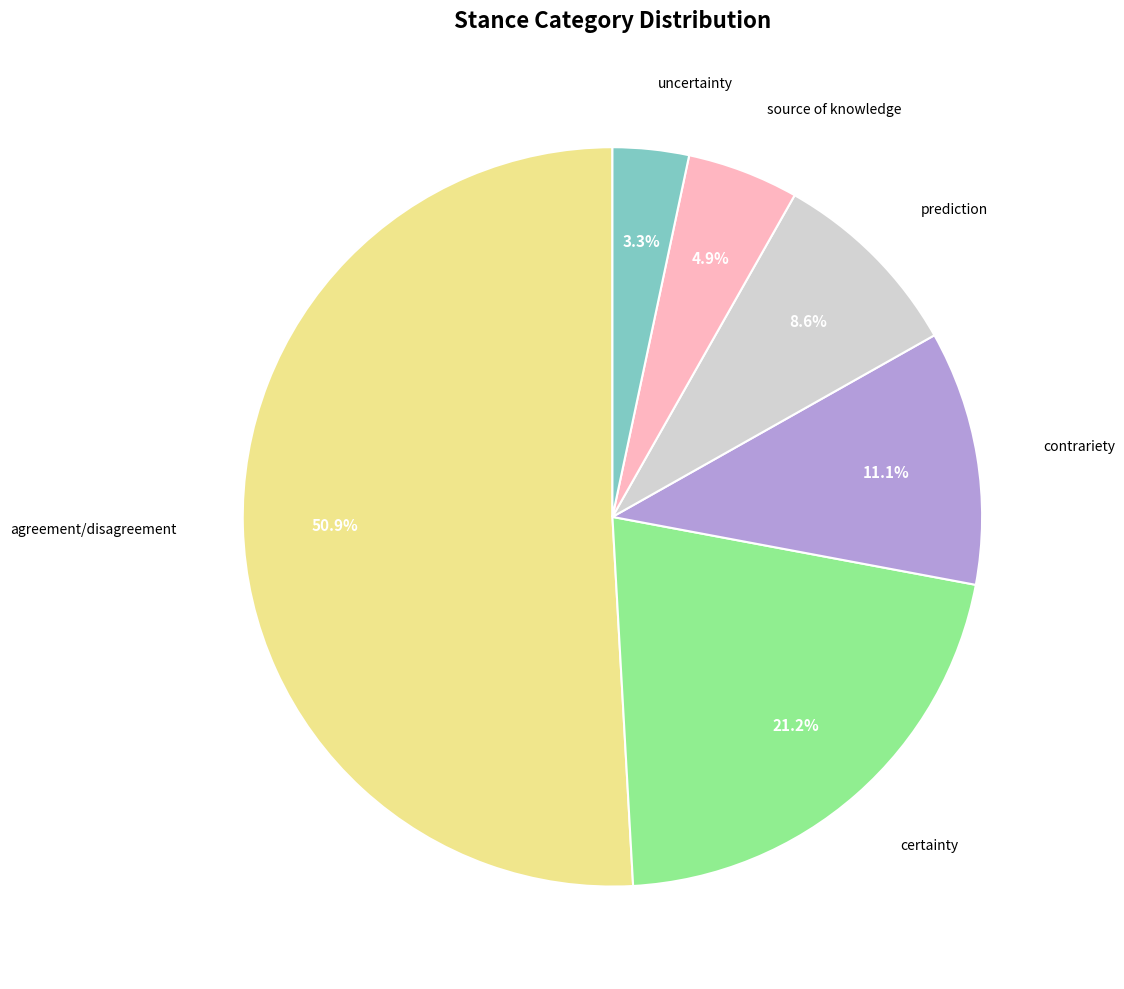

Does any single category account for the majority?

Yes